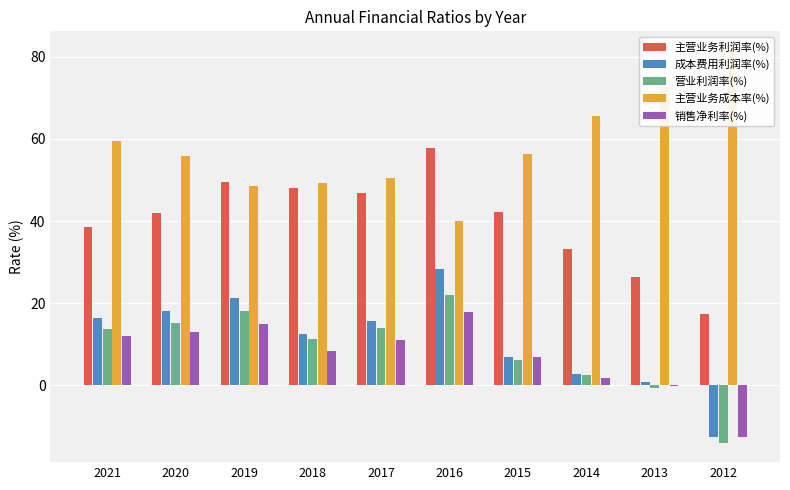

What is the maximum value for 主营业务利润率(%)?

57.7